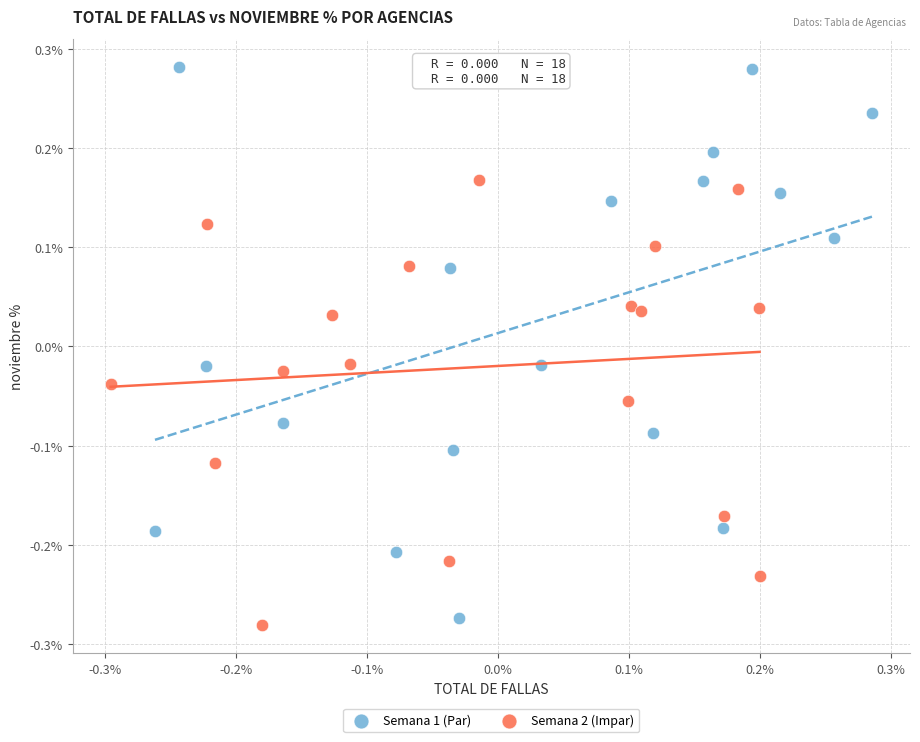

Which series contains the lowest Y value?

Semana 2 (Impar)